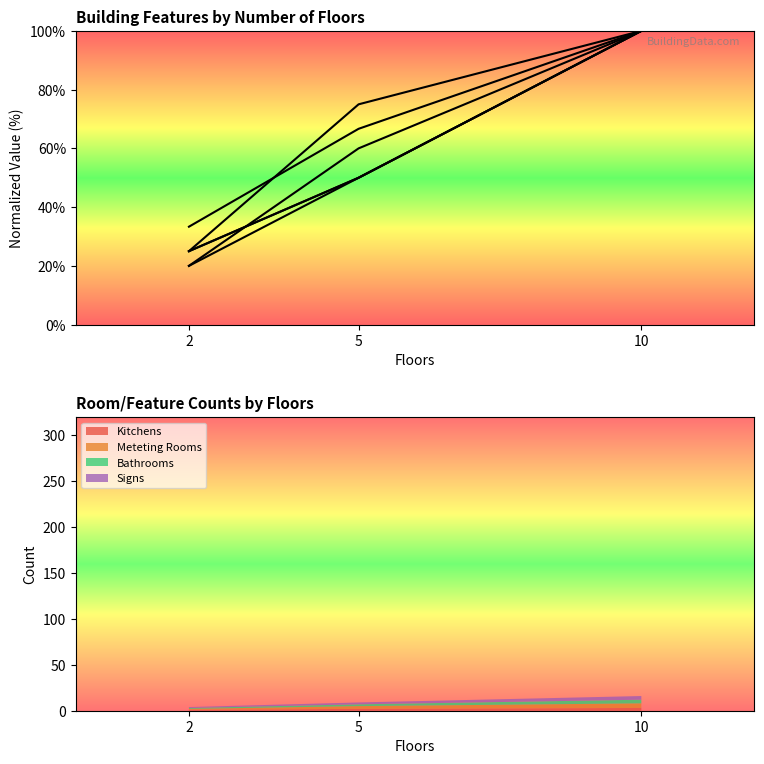

How many lines are shown in the chart?

6